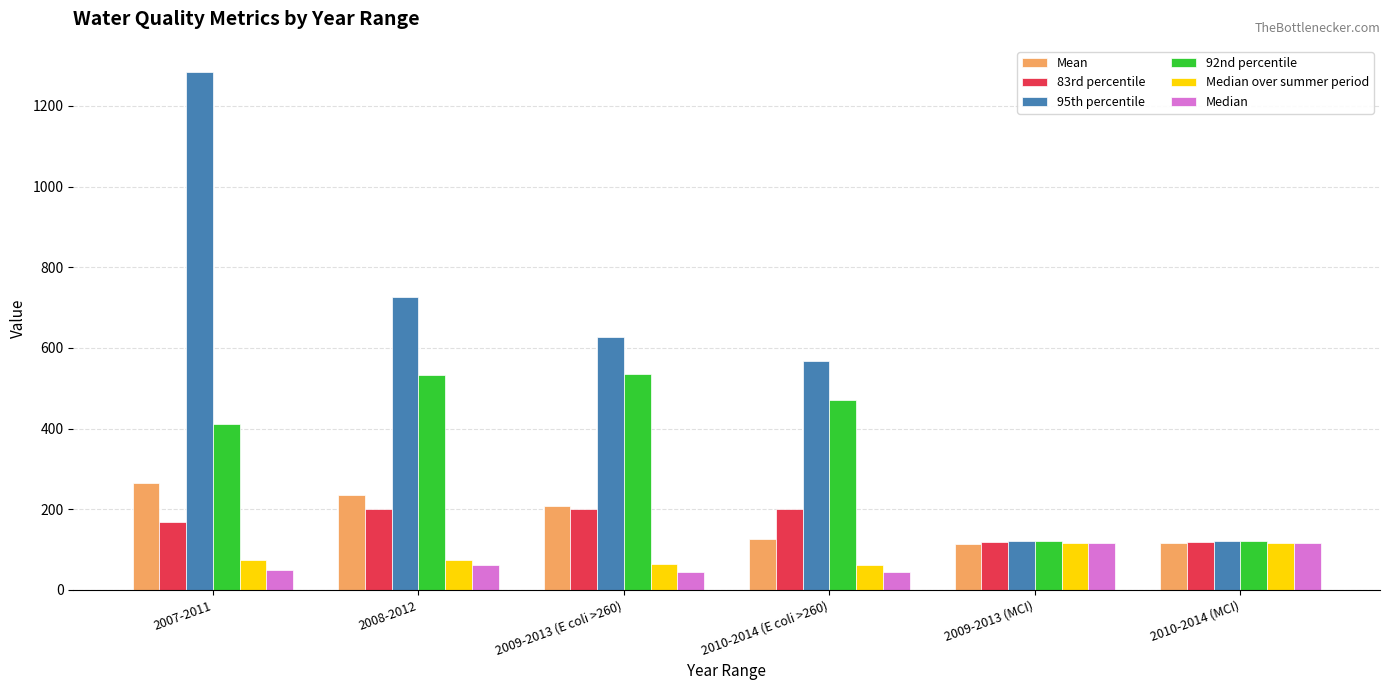

What is the difference between the maximum and minimum values in the Median over summer period series?

52.5